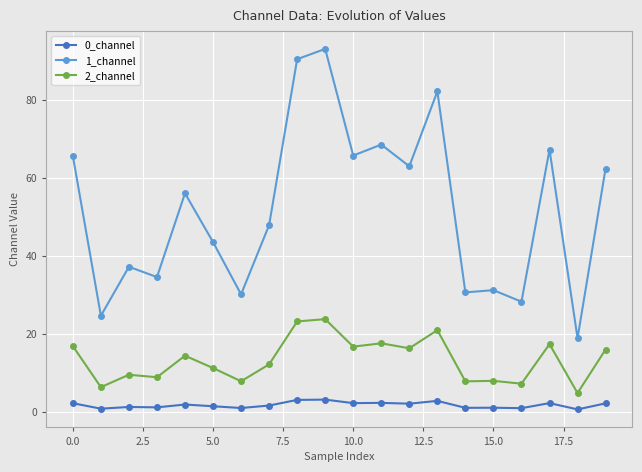

True or false: 2_channel and 0_channel cross at least once.

False